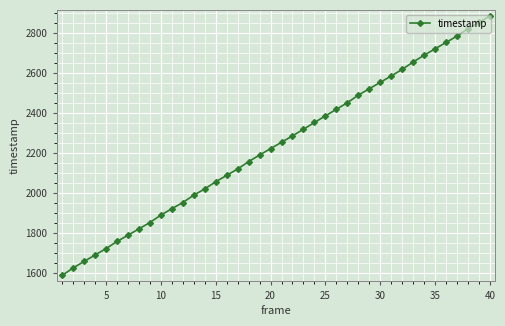

What is the smallest value displayed?

1586